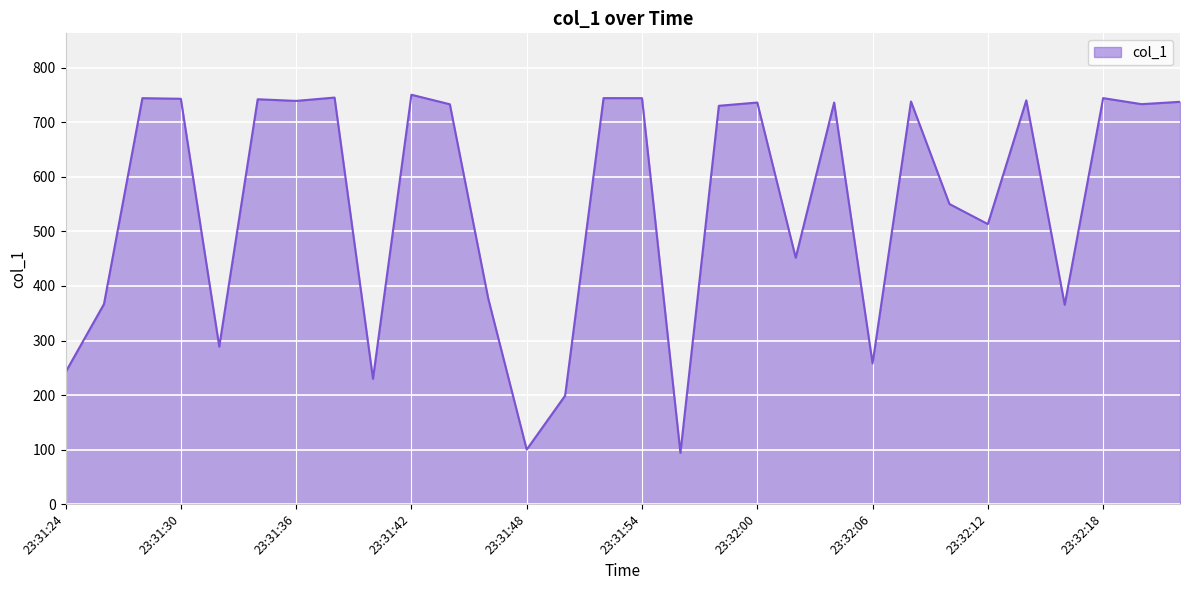

What is the difference between the maximum and minimum values?

656.9